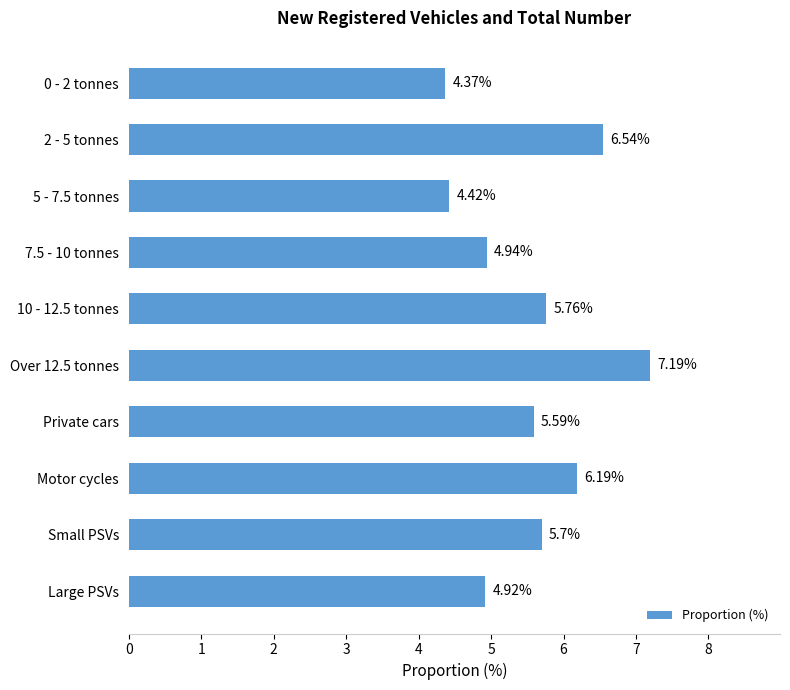

Does the chart contain any negative values?

No